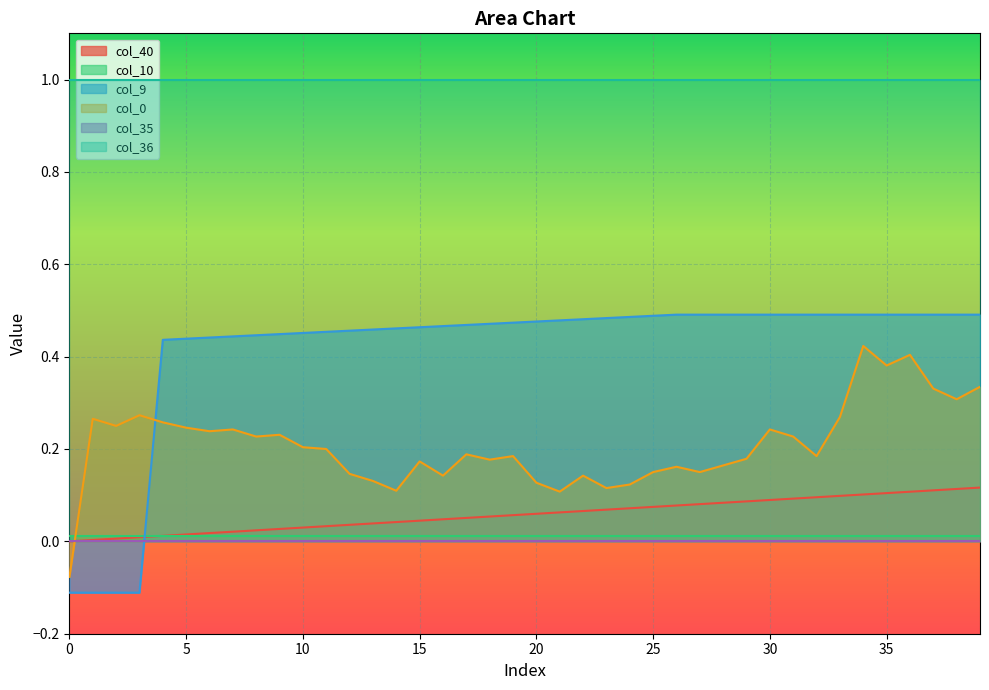

The col_40 series shows 0.1 at 17. True or false?

True